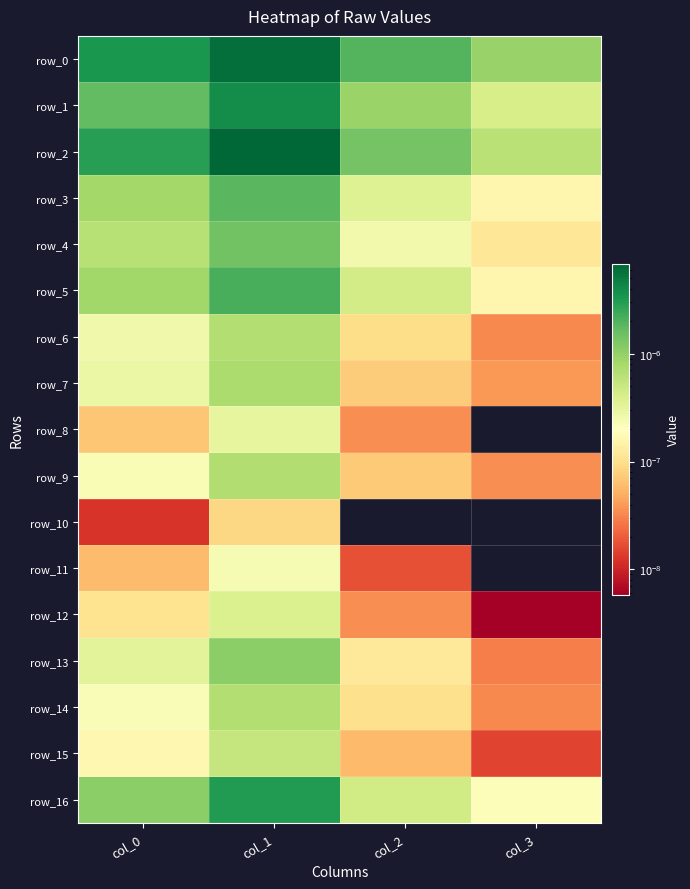

The row_7 series shows 0.0 at col_3. True or false?

False